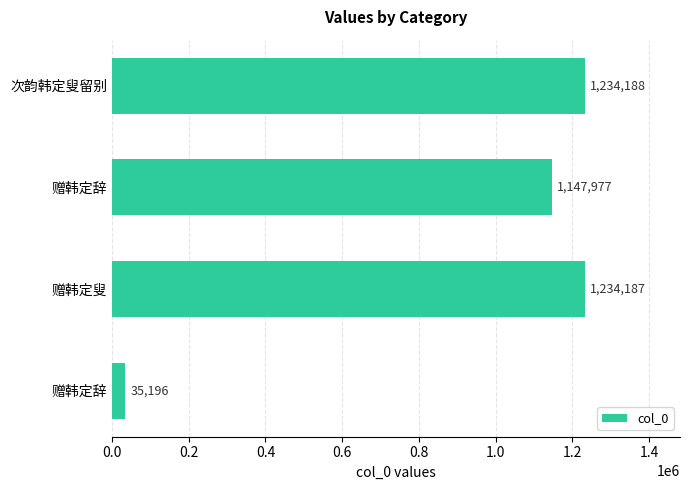

What is the average value?

912887